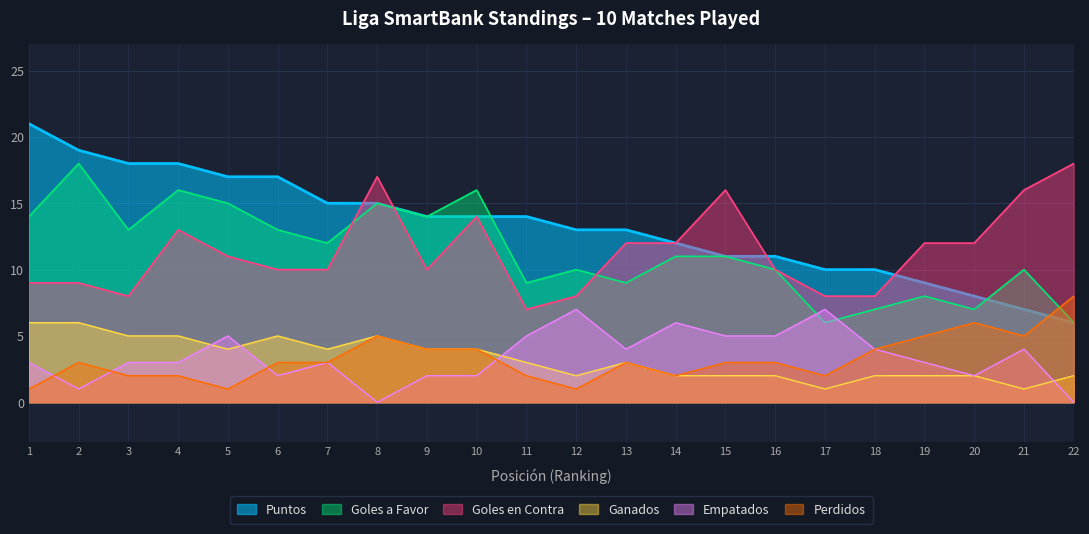

What is the total value across all series at 15?

48